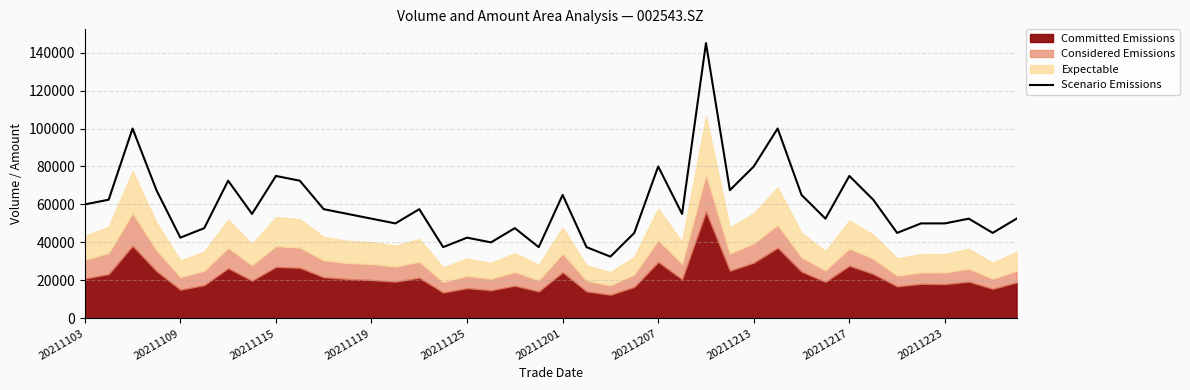

What is the lowest value of the Scenario Emissions series?

32500